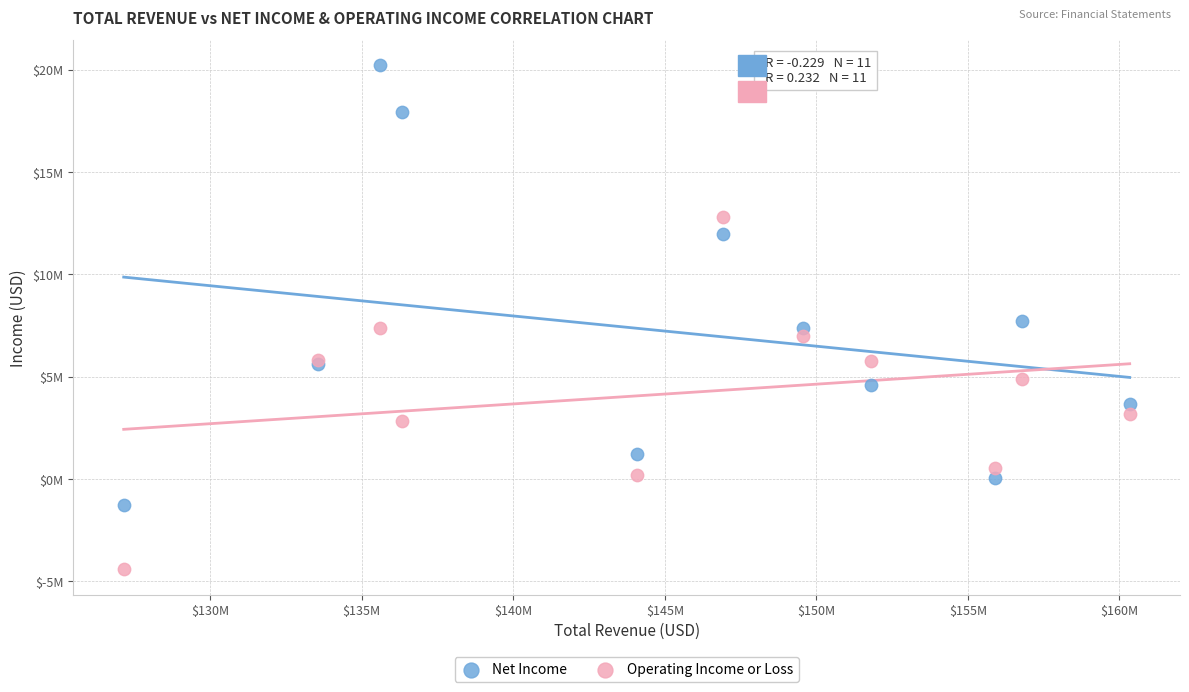

What are all the series names shown in the legend?

Net Income, Operating Income or Loss